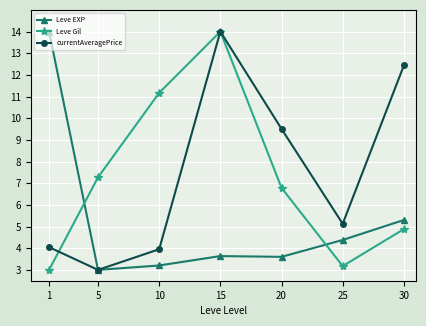

True or false: Leve Gil has more than 2 interior local peaks.

False